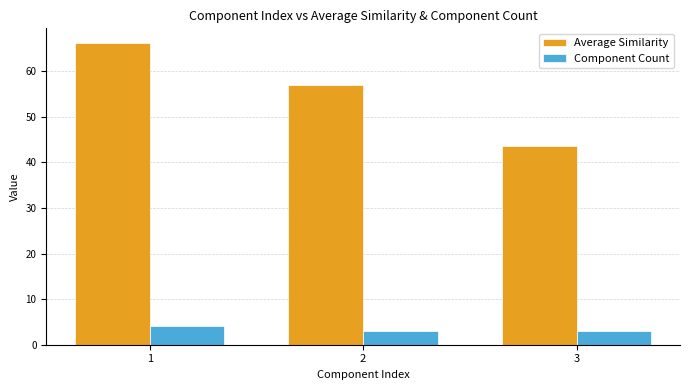

What is the difference between the Component Count values at 1 and 2?

1.0